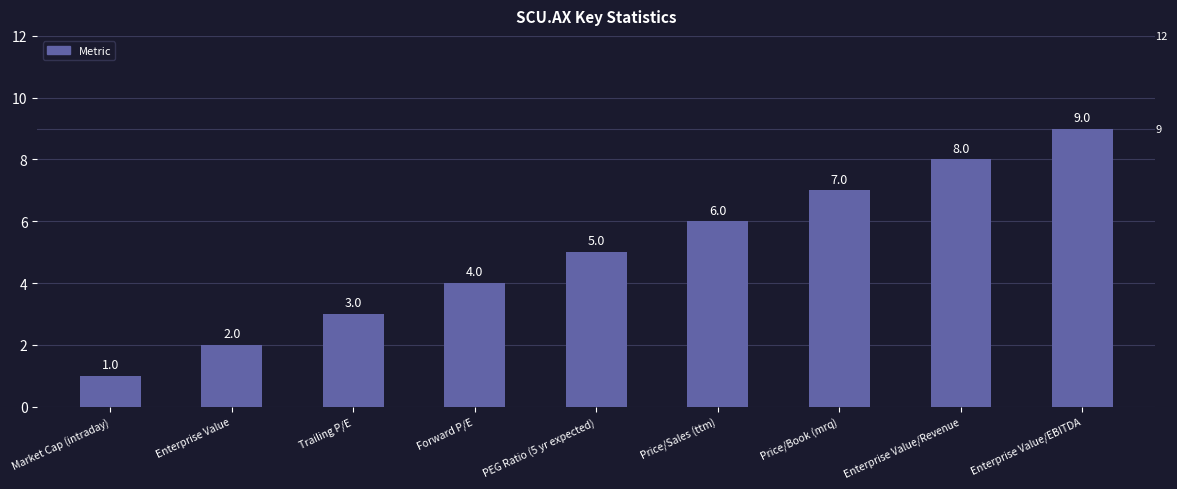

What is the difference between the values at Enterprise Value and Trailing P/E?

1